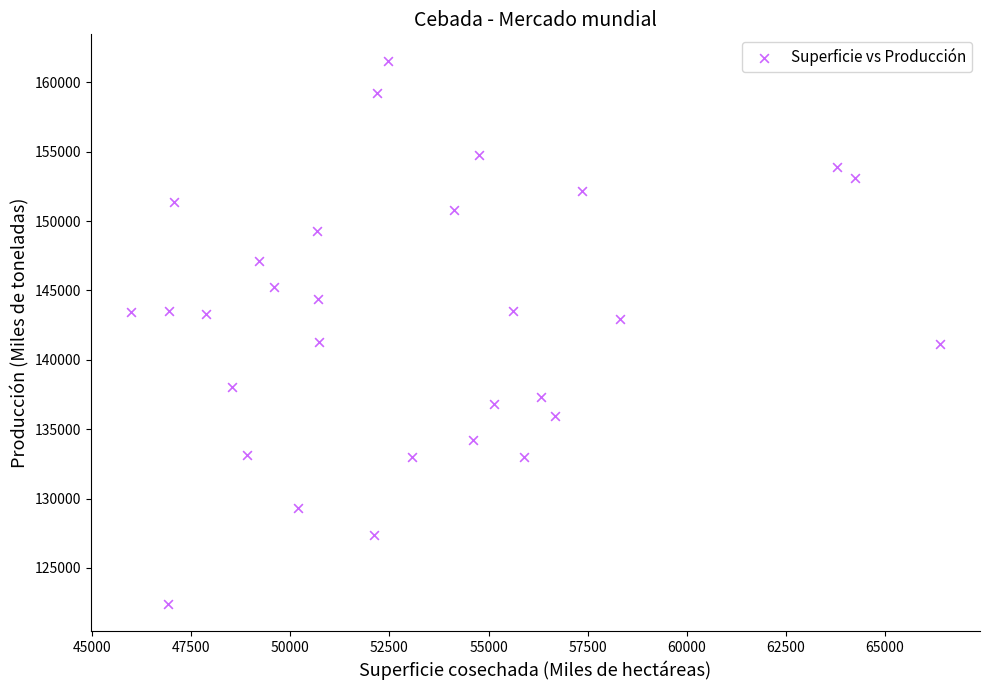

What is the range of X values (max minus min)?

20397